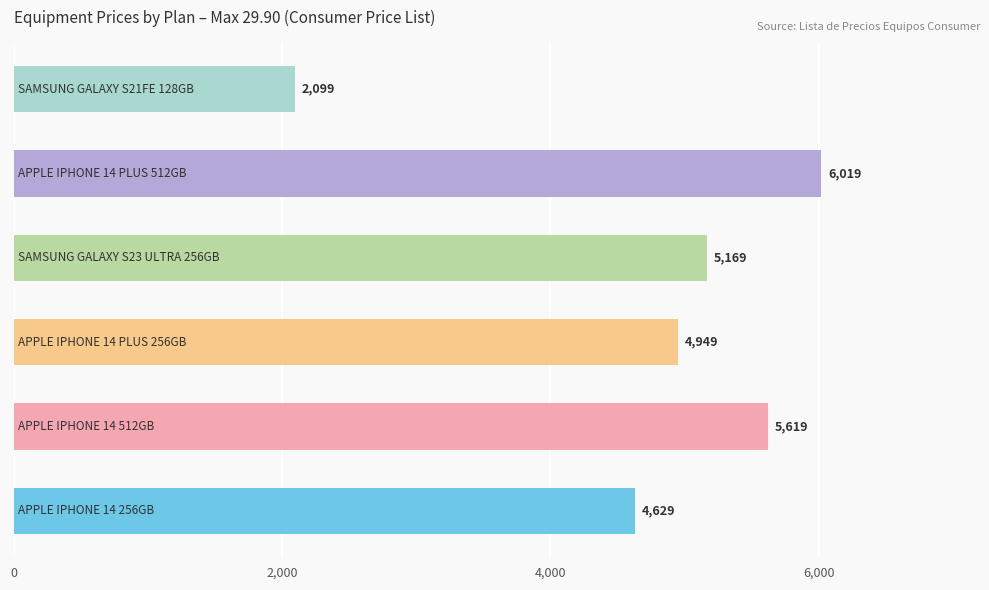

Reading bottom to top, what are all the values shown in this chart?

4629	5619	4949	5169	6019	2099